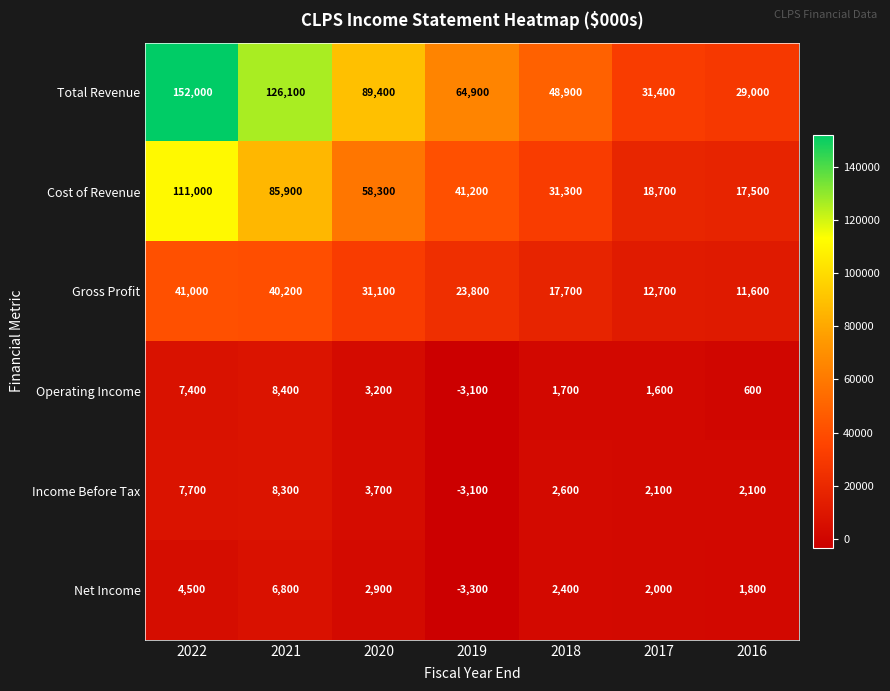

How many series are shown in this chart?

6